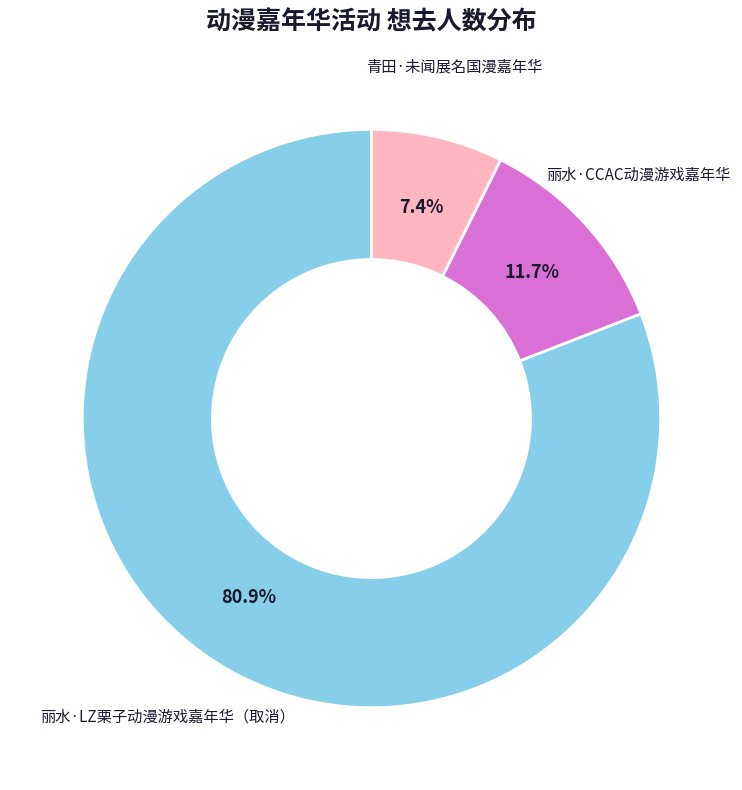

What is the largest slice in the pie chart?

丽水·LZ栗子动漫游戏嘉年华（取消）